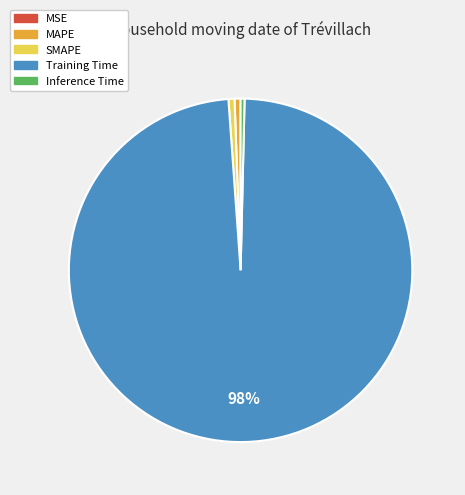

What percentage is the SMAPE slice, to the nearest percent?

1%